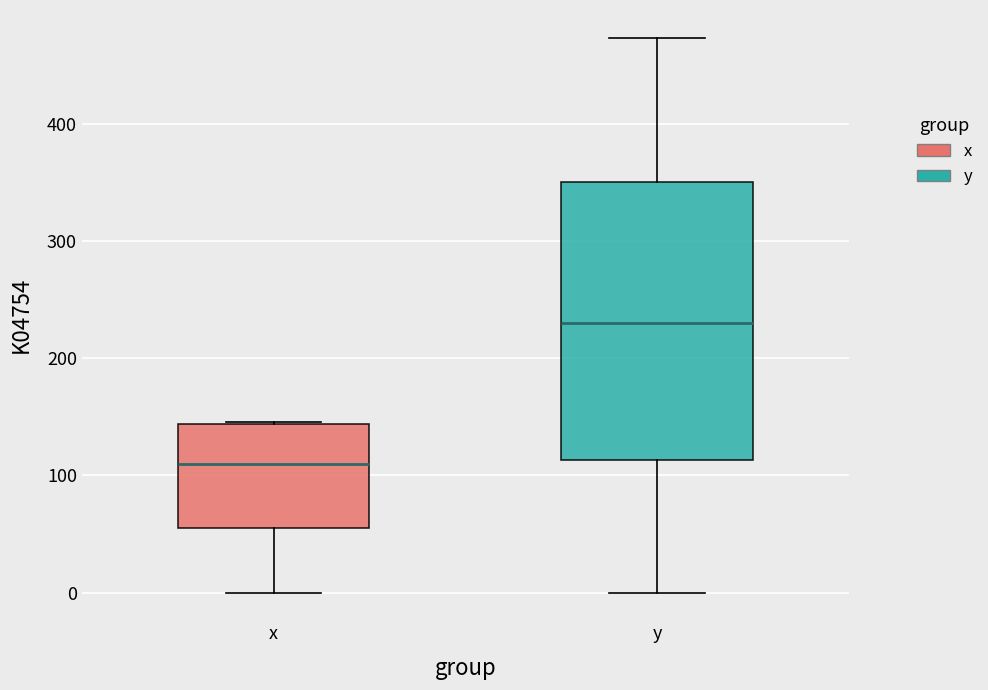

Which box is the tallest, from its lower edge to its upper edge?

y